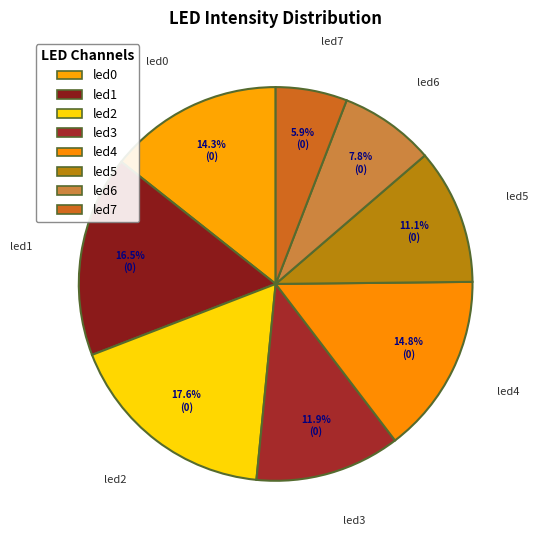

True or false: led4 accounts for 8% of the total.

False